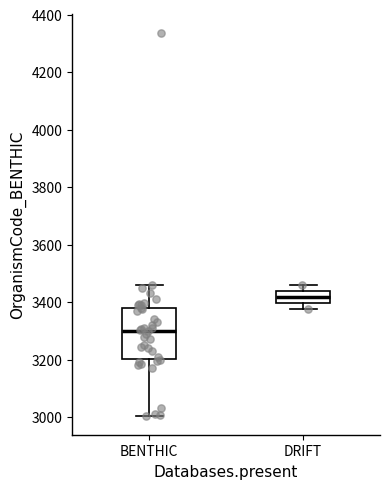

Reading left to right, read every box against the y-axis: the position of its median line, the range the box covers, and the ends of its whiskers. The values are not printed on the chart, so give them approximately, as read against the axis.

BENTHIC: median 3300, box 3200 to 3380, whiskers 3000 to 3460
DRIFT: median 3420, box 3400 to 3440, whiskers 3380 to 3460